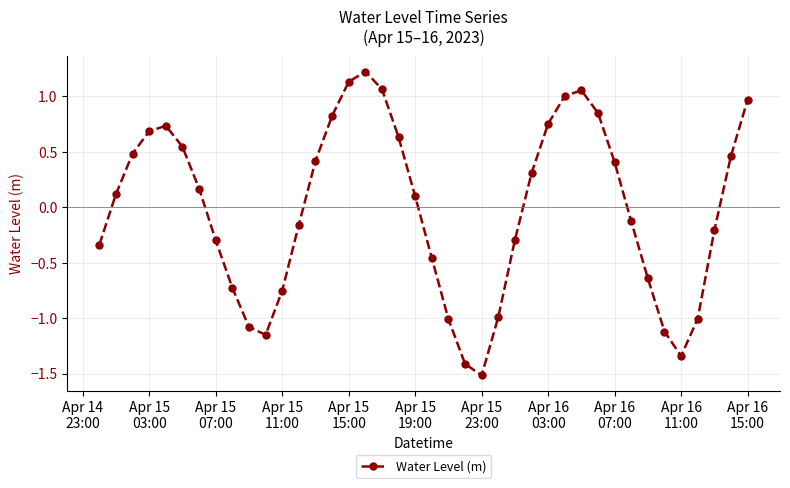

What is the value of the 22nd point from the left?

-1.0